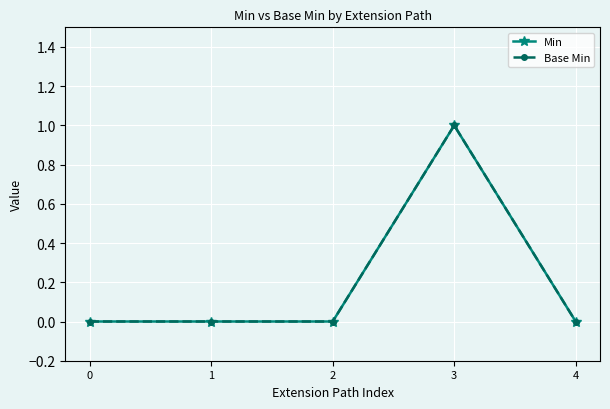

Does the chart have visible grid lines?

Yes